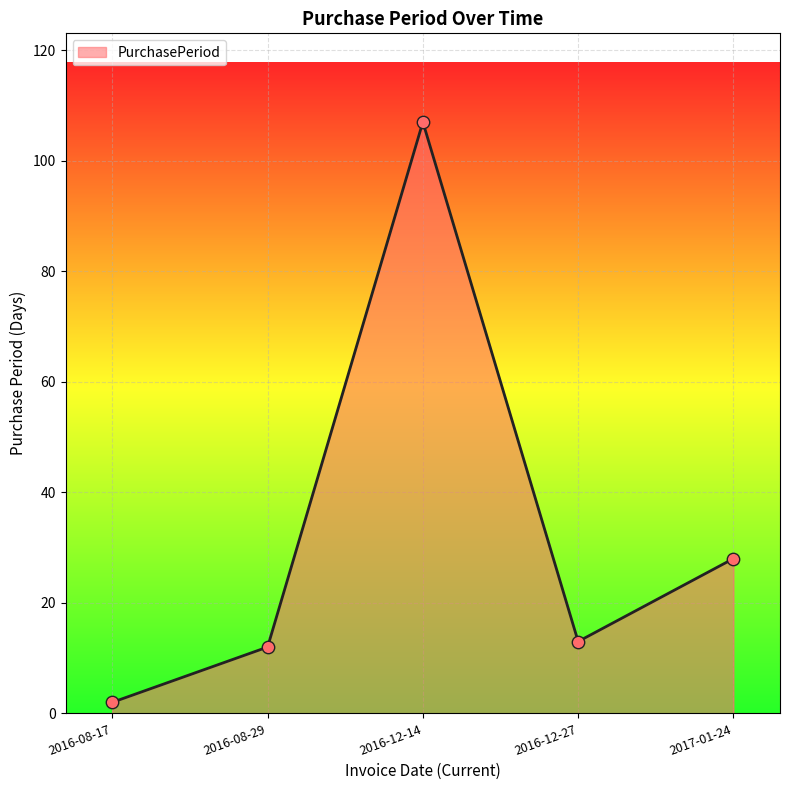

What is the change in value from 2016-08-29 to 2017-01-24?

+16